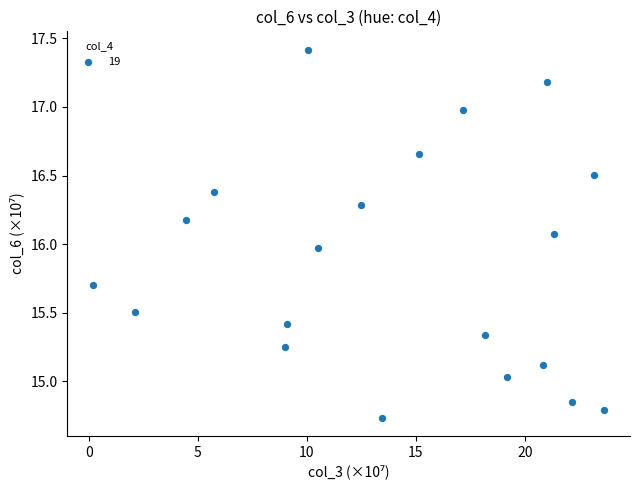

What is the range of Y values (max minus min)?

2.7